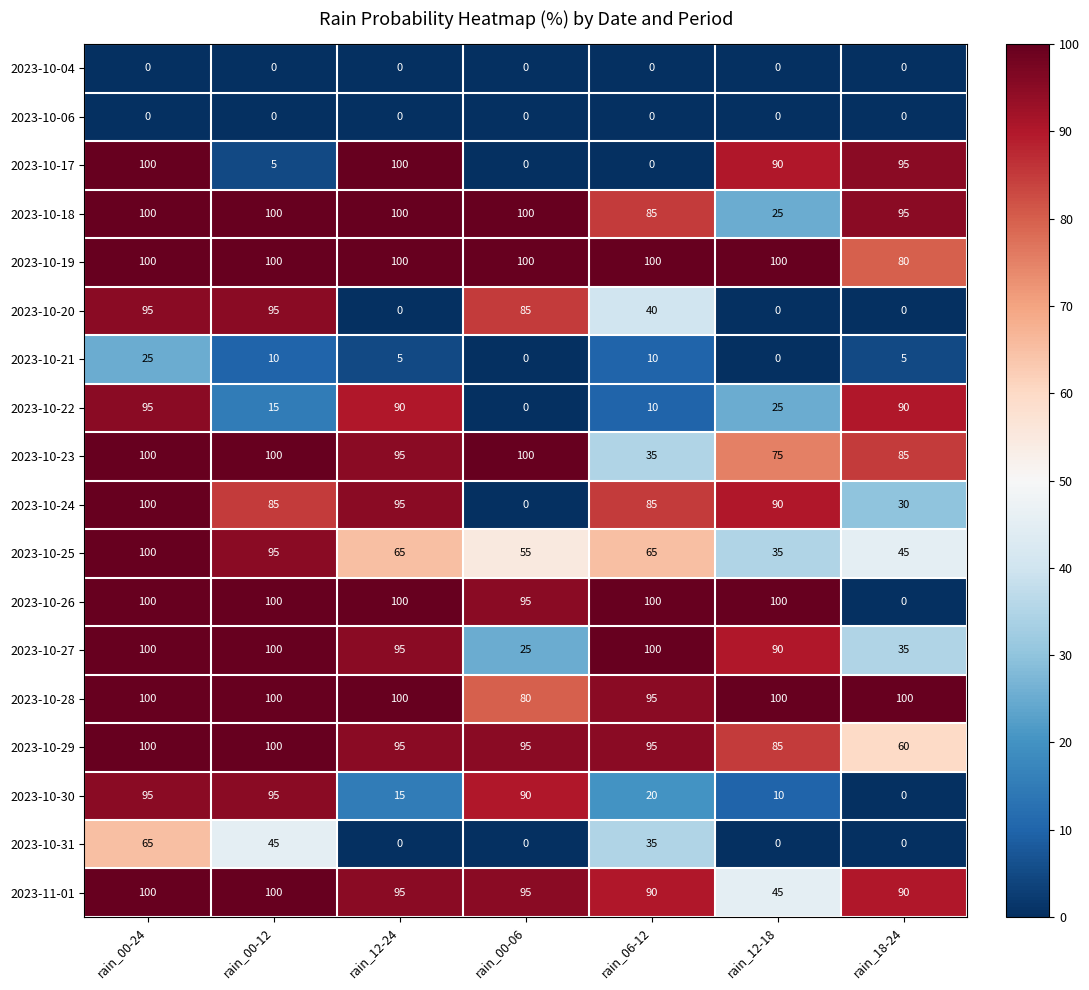

Which series changed the most between rain_06-12 and rain_12-18?

2023-10-17